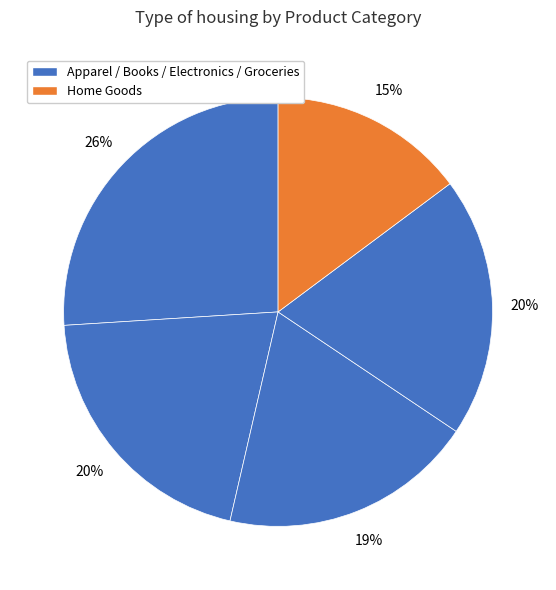

How many slices are in this pie chart?

5